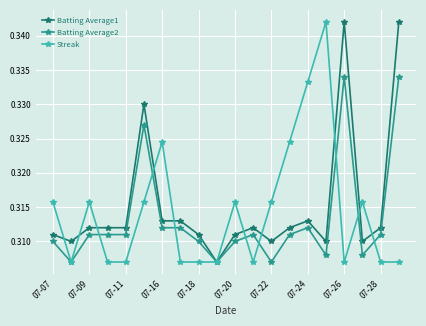

At how many categories does at least one series exceed 0?

20